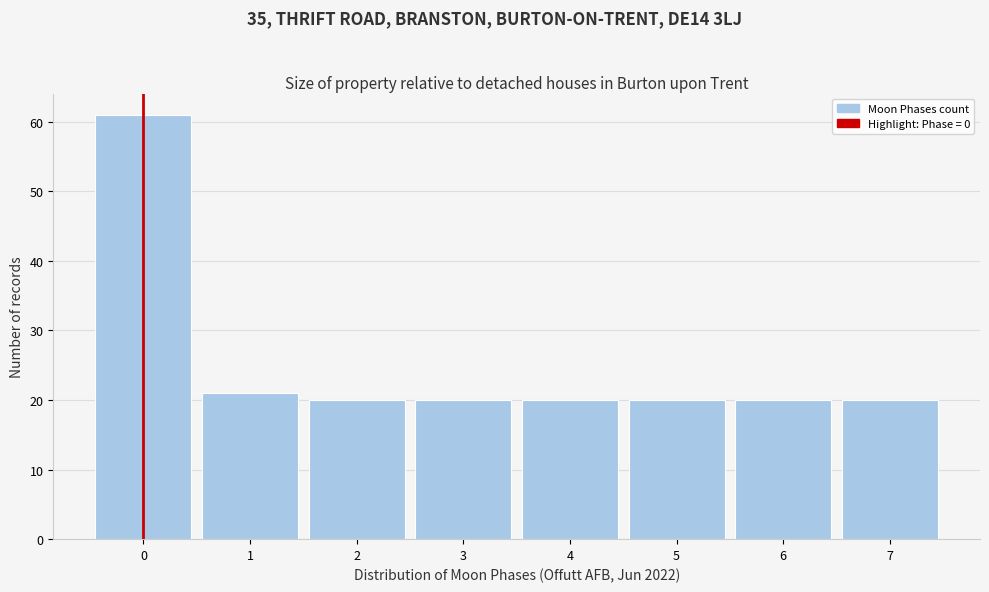

Reading right to left, transcribe all the data shown in this chart.

20	20	20	20	20	20	21	61